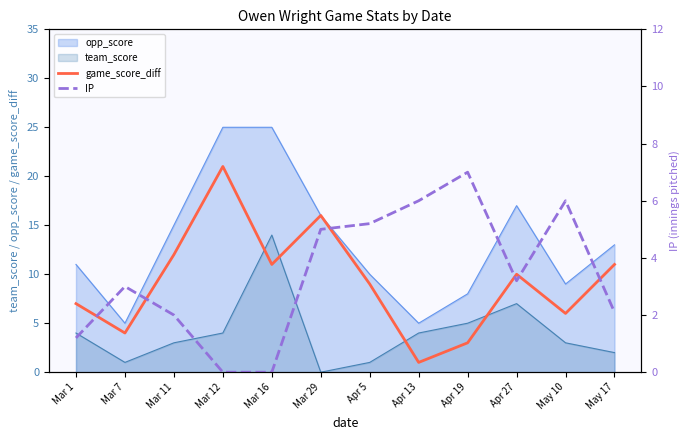

What is the label of the 12th point from the left?

May 17